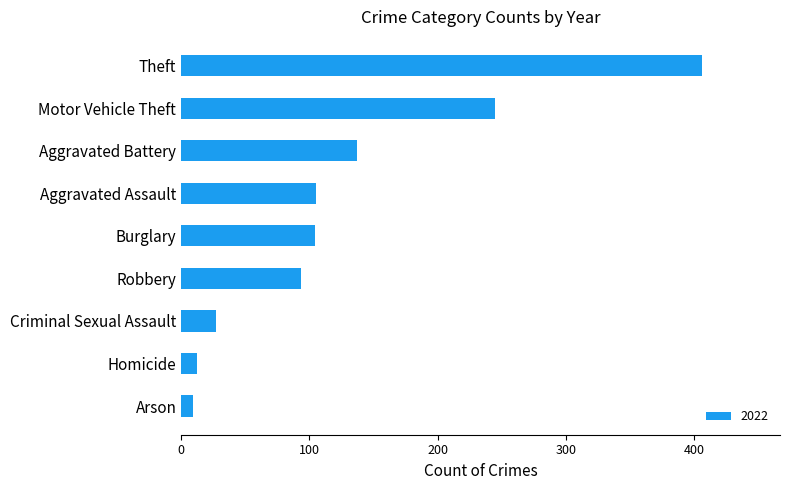

What value does the data have at Homicide?

12